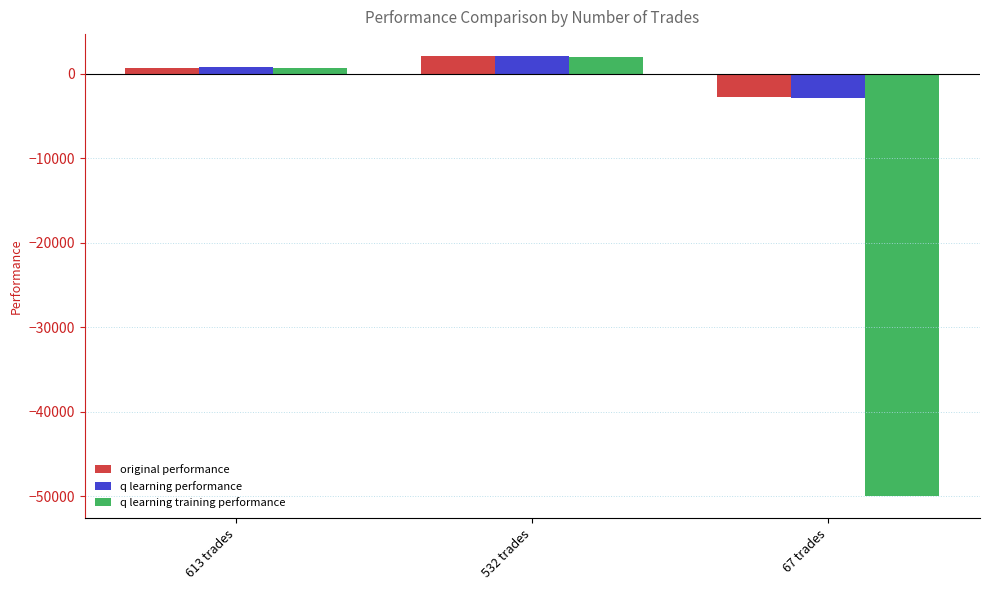

What is the difference between the q learning performance values at 67 trades and 613 trades?

3573.6